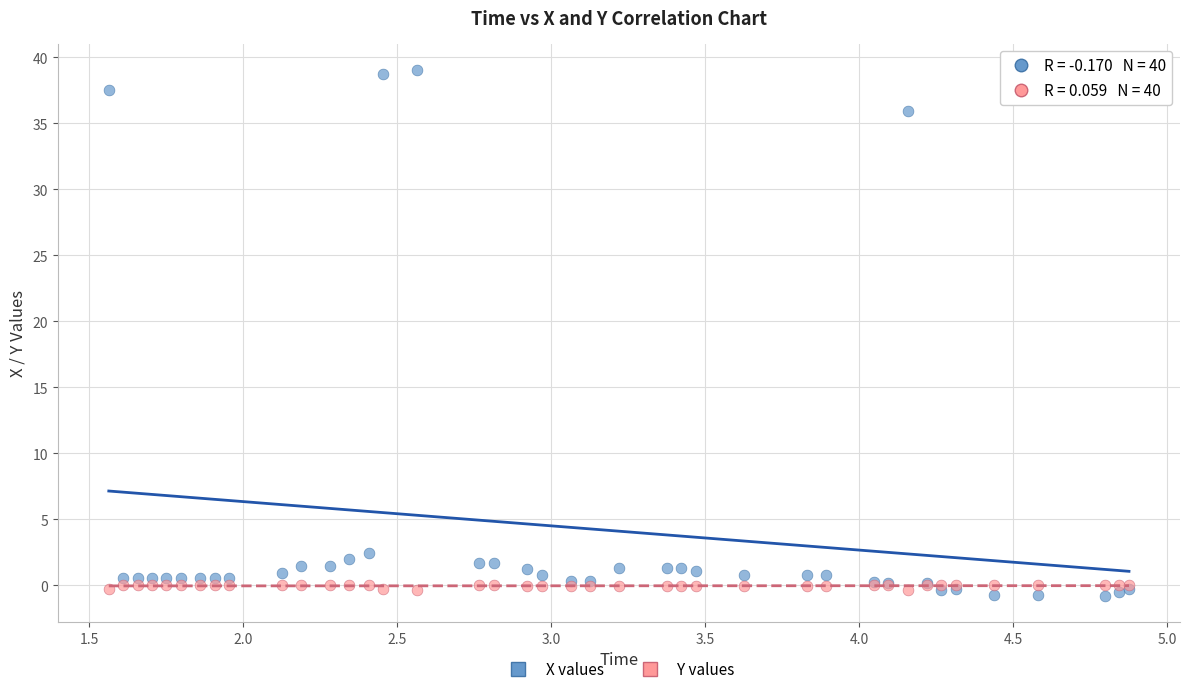

Which series contains the lowest Y value?

X values